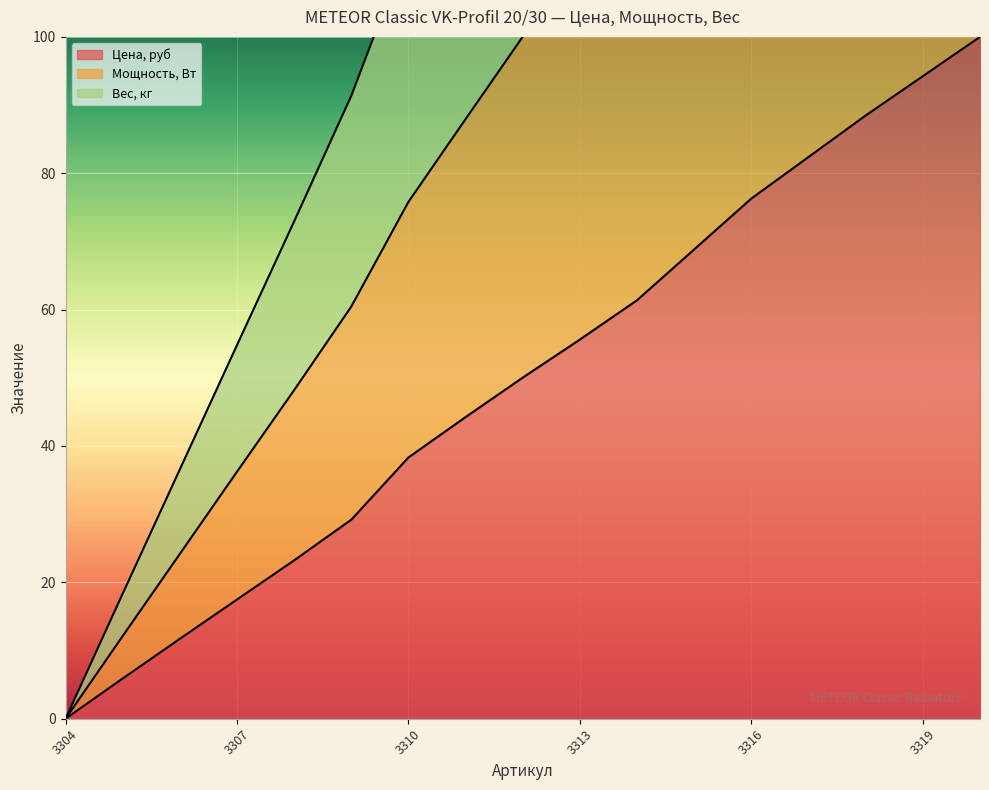

True or false: Мощность, Вт and Вес, кг cross at least once.

False